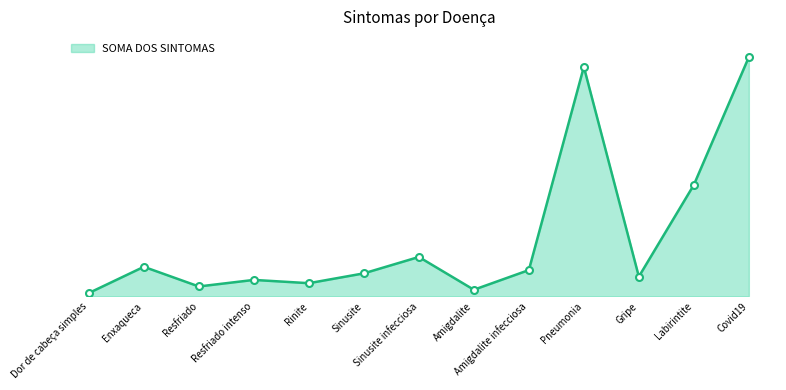

Does the chart have visible grid lines?

No